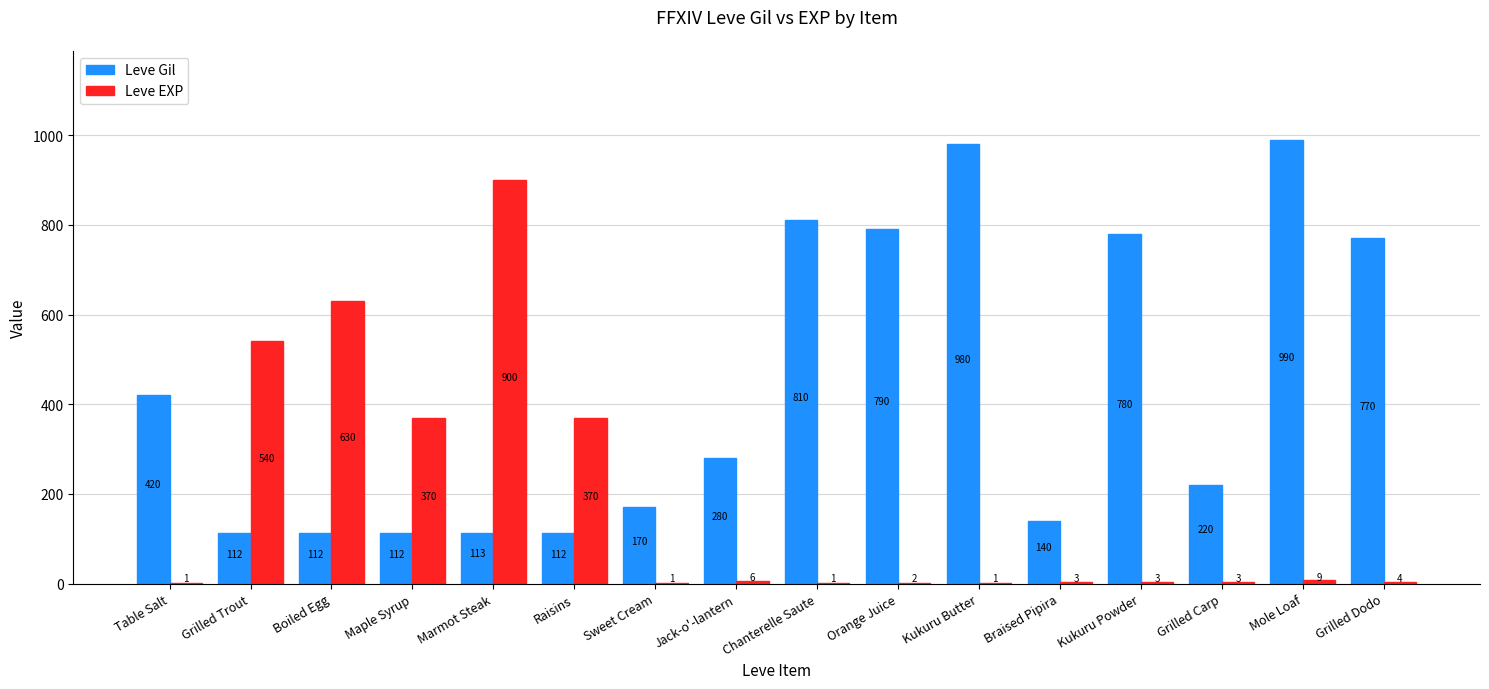

Which series has the largest total across all categories?

Leve Gil